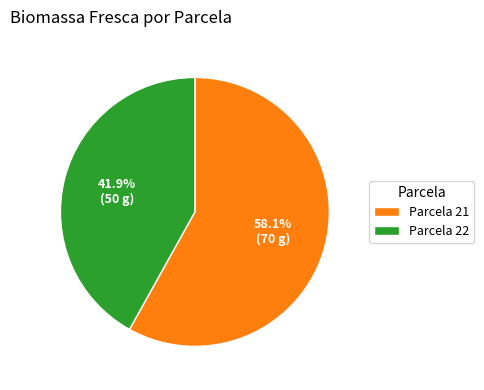

What is the smallest slice in the pie chart?

Parcela 22